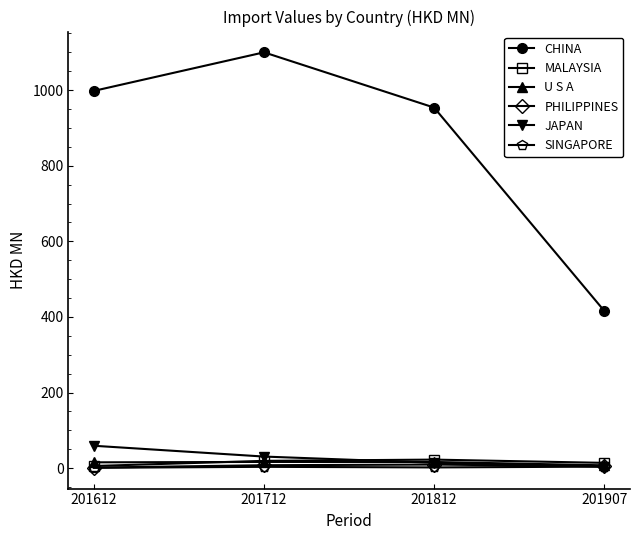

What is the average value of the PHILIPPINES series?

5.8